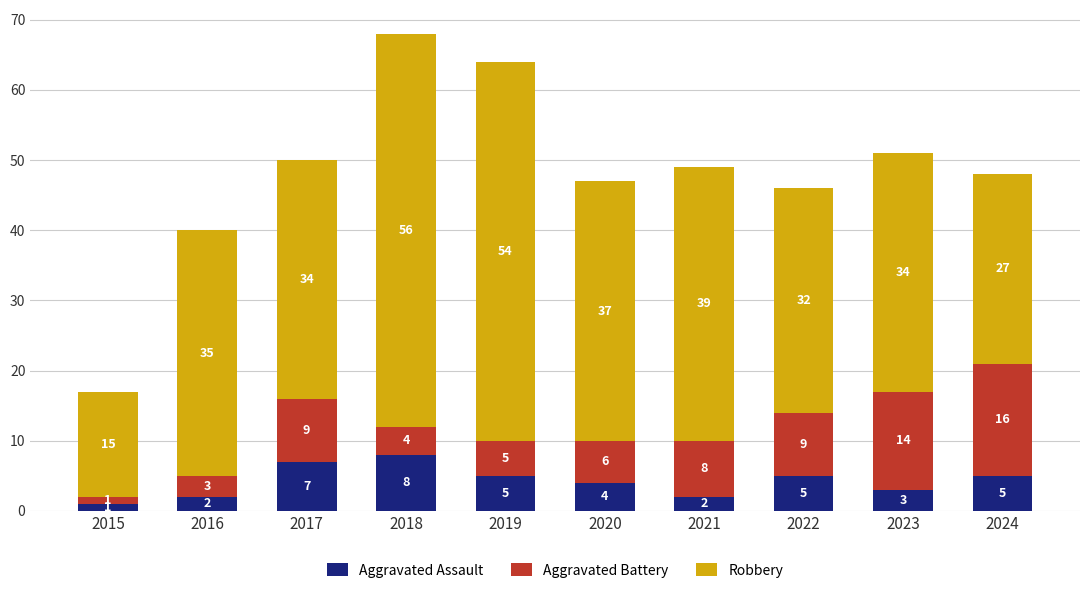

Which category has the highest value in the Aggravated Assault series?

2018